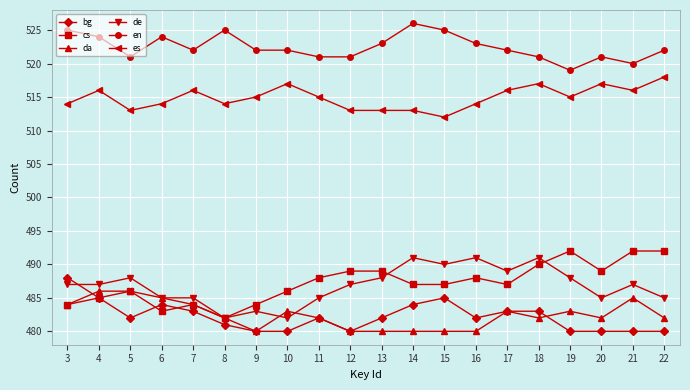

Which series has the largest total across all categories?

en